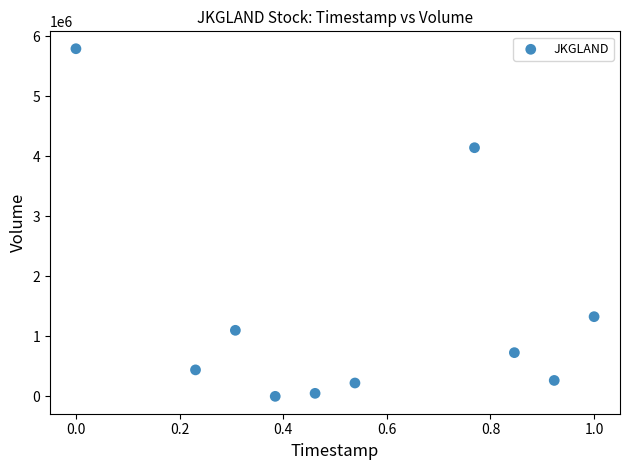

What Y value in the scatter plot is closest to 2895550?

4142000